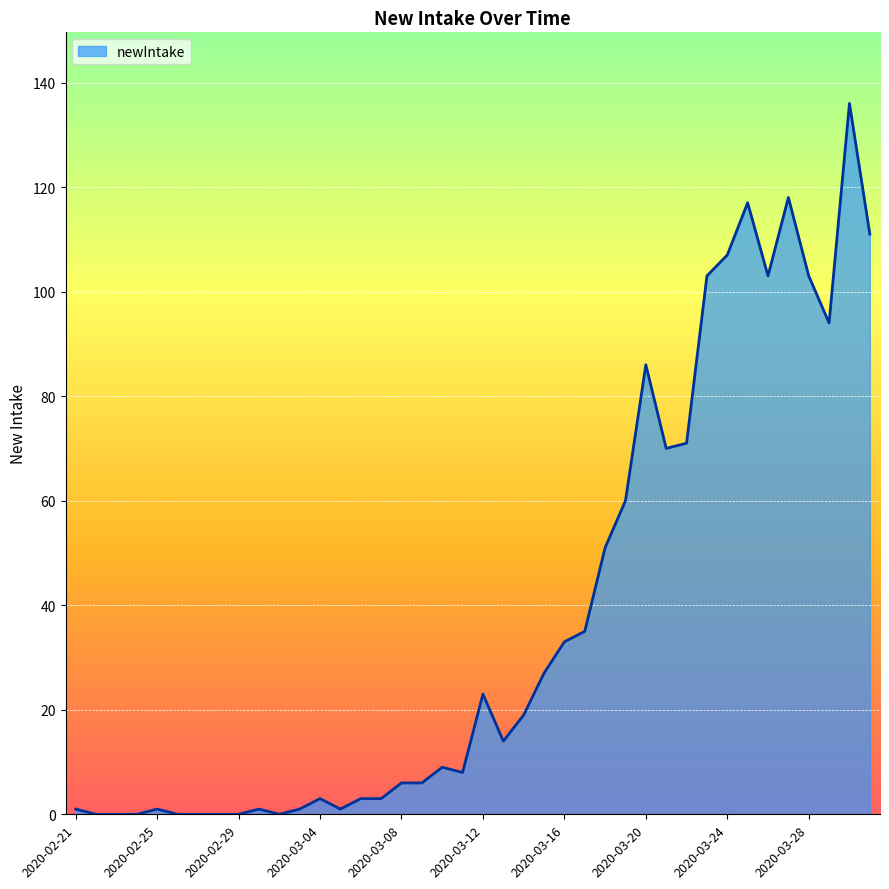

What is the difference between the maximum and minimum values?

136